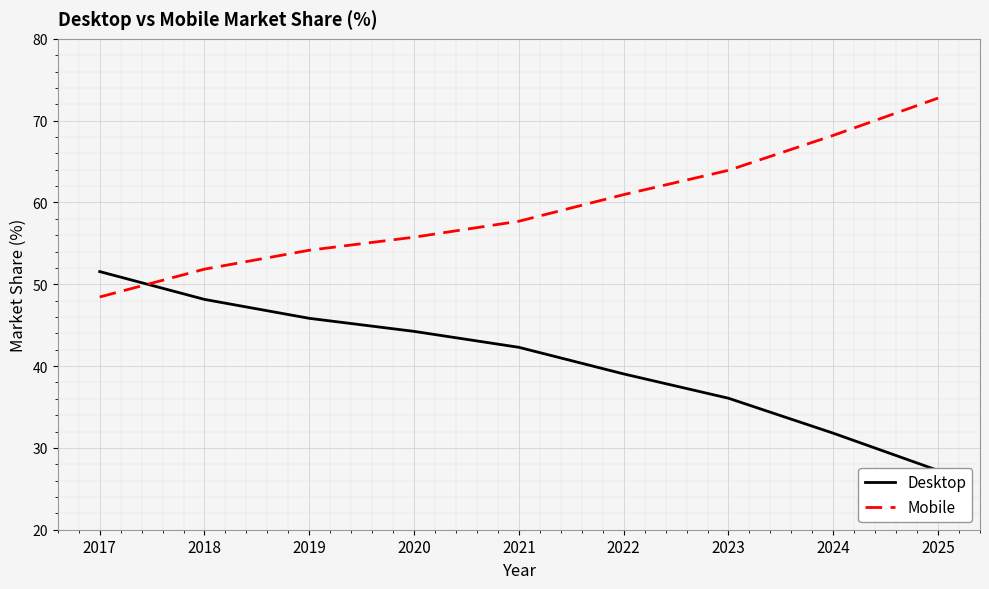

What is the difference between the maximum and minimum values in the Desktop series?

24.3